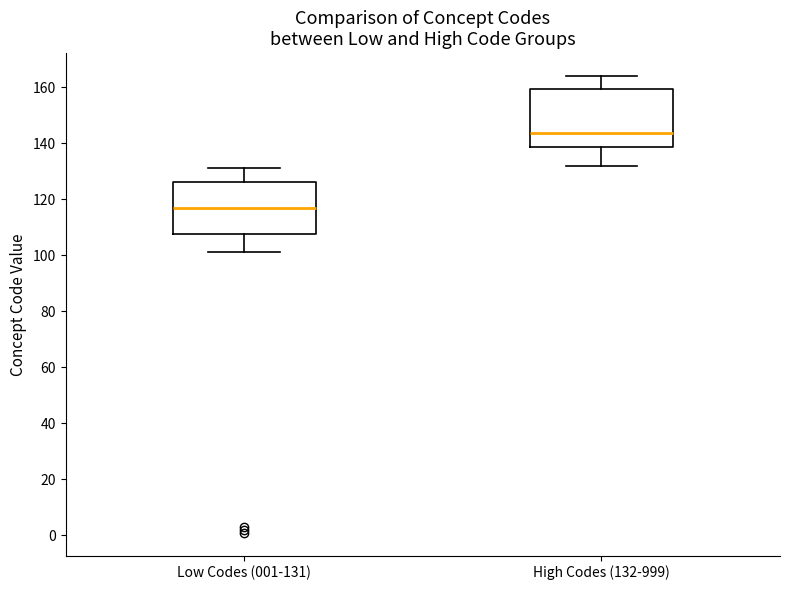

Reading left to right, transcribe this box plot: for each box, give where its median line is, the range the box spans, and where its two whiskers end, as read against the y-axis. The values are not printed on the chart, so give them approximately, as read against the axis.

Low Codes (001-131): median 118, box 108 to 126, whiskers 102 to 132
High Codes (132-999): median 144, box 138 to 160, whiskers 132 to 164